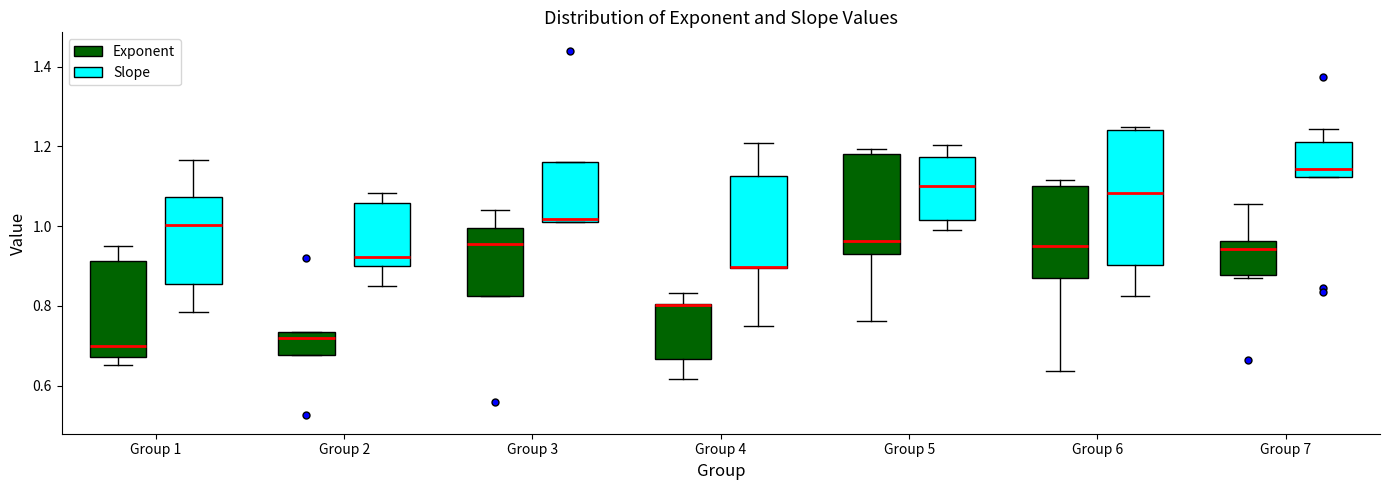

Reading left to right, transcribe this box plot: for each box, give where its median line is, the range the box spans, and where its two whiskers end, as read against the y-axis. The values are not printed on the chart, so give them approximately, as read against the axis.

Group 1 (Exponent): median 0.70, box 0.68 to 0.92, whiskers 0.66 to 0.96
Group 1 (Slope): median 1.00, box 0.86 to 1.08, whiskers 0.78 to 1.16
Group 2 (Exponent): median 0.72, box 0.68 to 0.74, whiskers 0.68 to 0.74
Group 2 (Slope): median 0.92, box 0.90 to 1.06, whiskers 0.86 to 1.08
Group 3 (Exponent): median 0.96, box 0.82 to 1.00, whiskers 0.82 to 1.04
Group 3 (Slope): median 1.02 (just above the box's lower edge), box 1.02 to 1.16, whiskers 1.02 to 1.16
Group 4 (Exponent): median 0.80 (drawn on the box's upper edge), box 0.66 to 0.80, whiskers 0.62 to 0.84
Group 4 (Slope): median 0.90 (drawn on the box's lower edge), box 0.90 to 1.12, whiskers 0.74 to 1.20
Group 5 (Exponent): median 0.96, box 0.94 to 1.18, whiskers 0.76 to 1.20
Group 5 (Slope): median 1.10, box 1.02 to 1.18, whiskers 0.98 to 1.20
Group 6 (Exponent): median 0.96, box 0.86 to 1.10, whiskers 0.64 to 1.12
Group 6 (Slope): median 1.08, box 0.90 to 1.24, whiskers 0.82 to 1.24 (just above the box's upper edge)
Group 7 (Exponent): median 0.94, box 0.88 to 0.96, whiskers 0.88 (just below the box's lower edge) to 1.06
Group 7 (Slope): median 1.14, box 1.12 to 1.22, whiskers 1.12 to 1.24